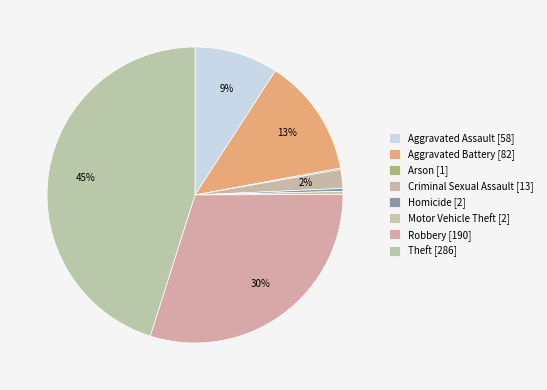

How many segments does this pie chart have?

8